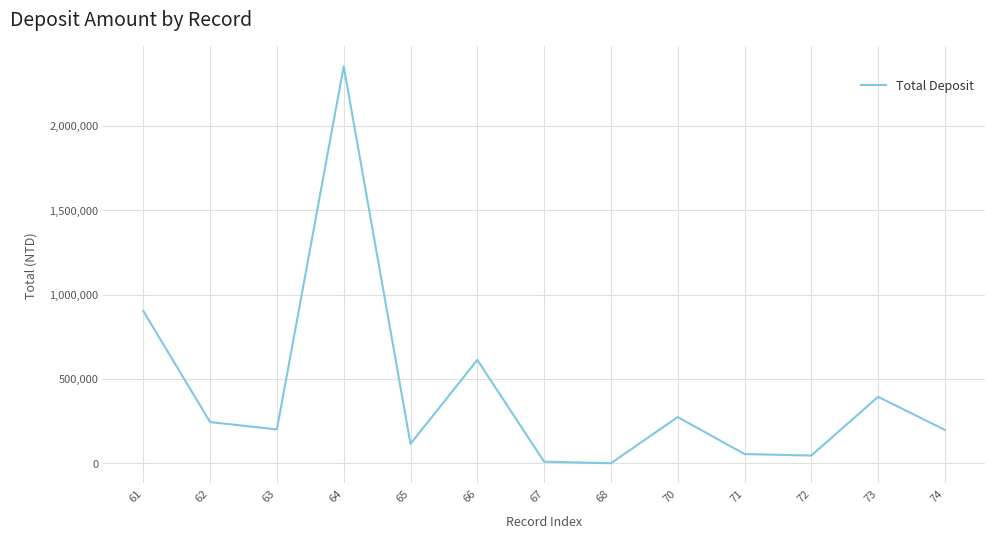

At which category does the chart reach its peak across all series?

64